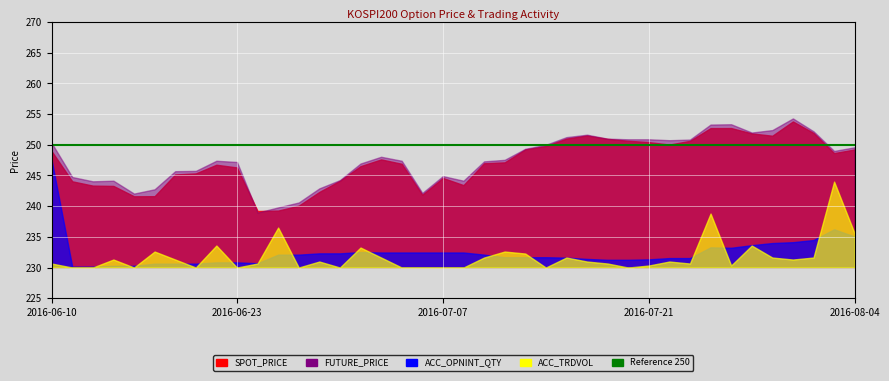

True or false: FUTURE_PRICE and ACC_TRDVOL cross at least once.

False